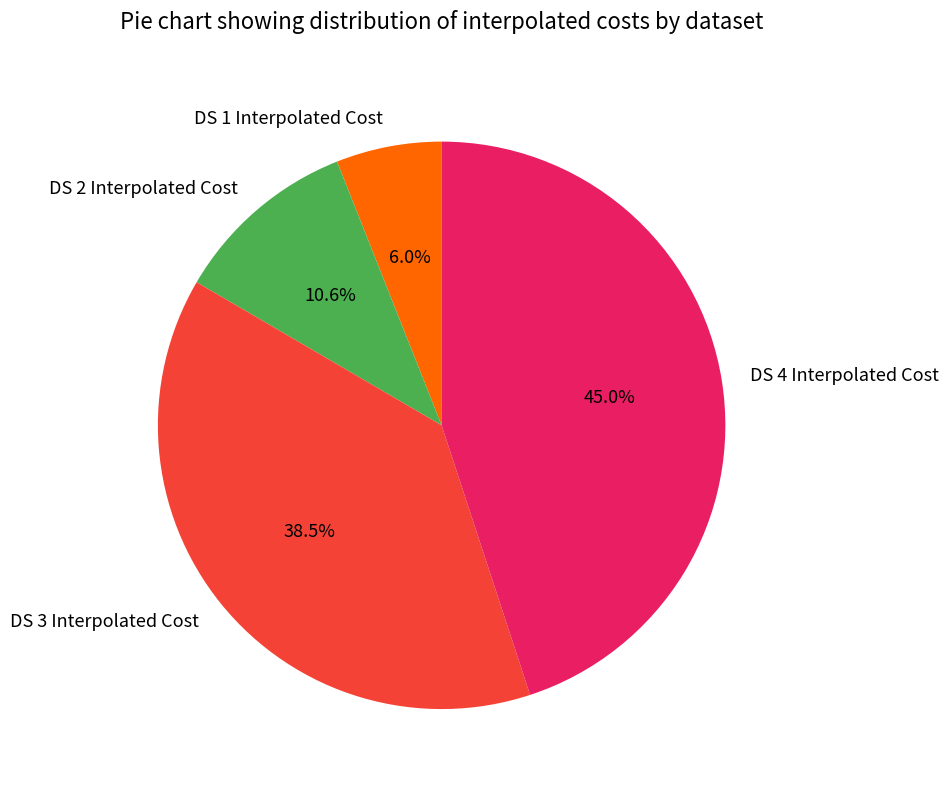

Approximately how many times larger is the value at DS 3 Interpolated Cost compared to DS 4 Interpolated Cost?

0.9